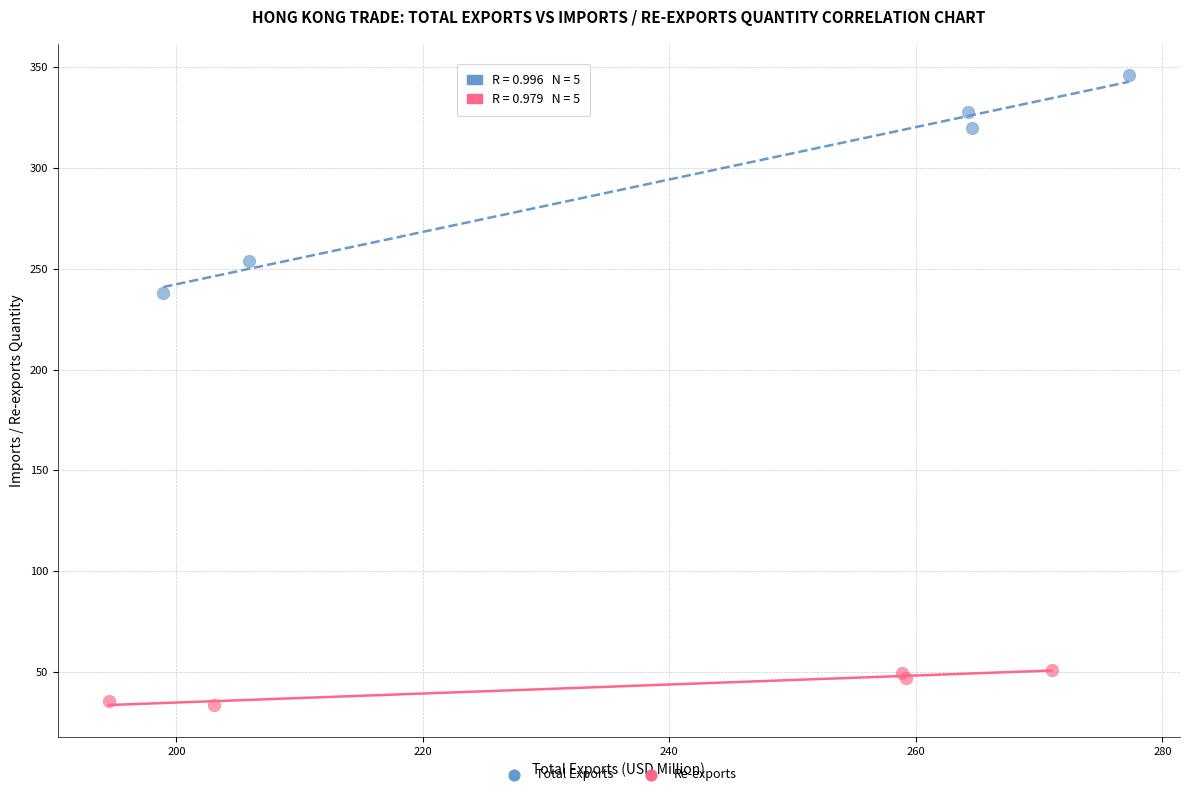

Which series contains the highest Y value?

Total Exports